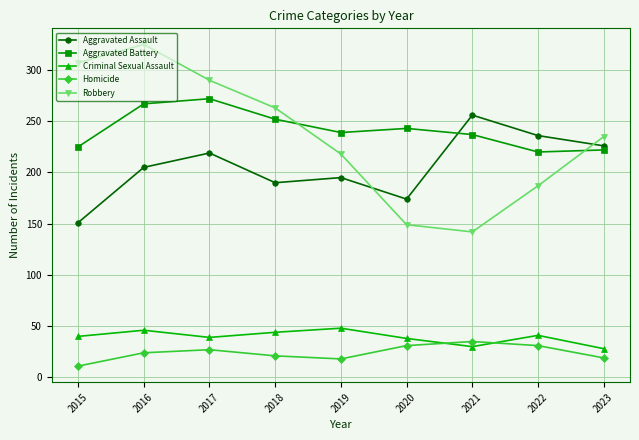

True or false: Aggravated Assault and Homicide intersect in this chart.

False